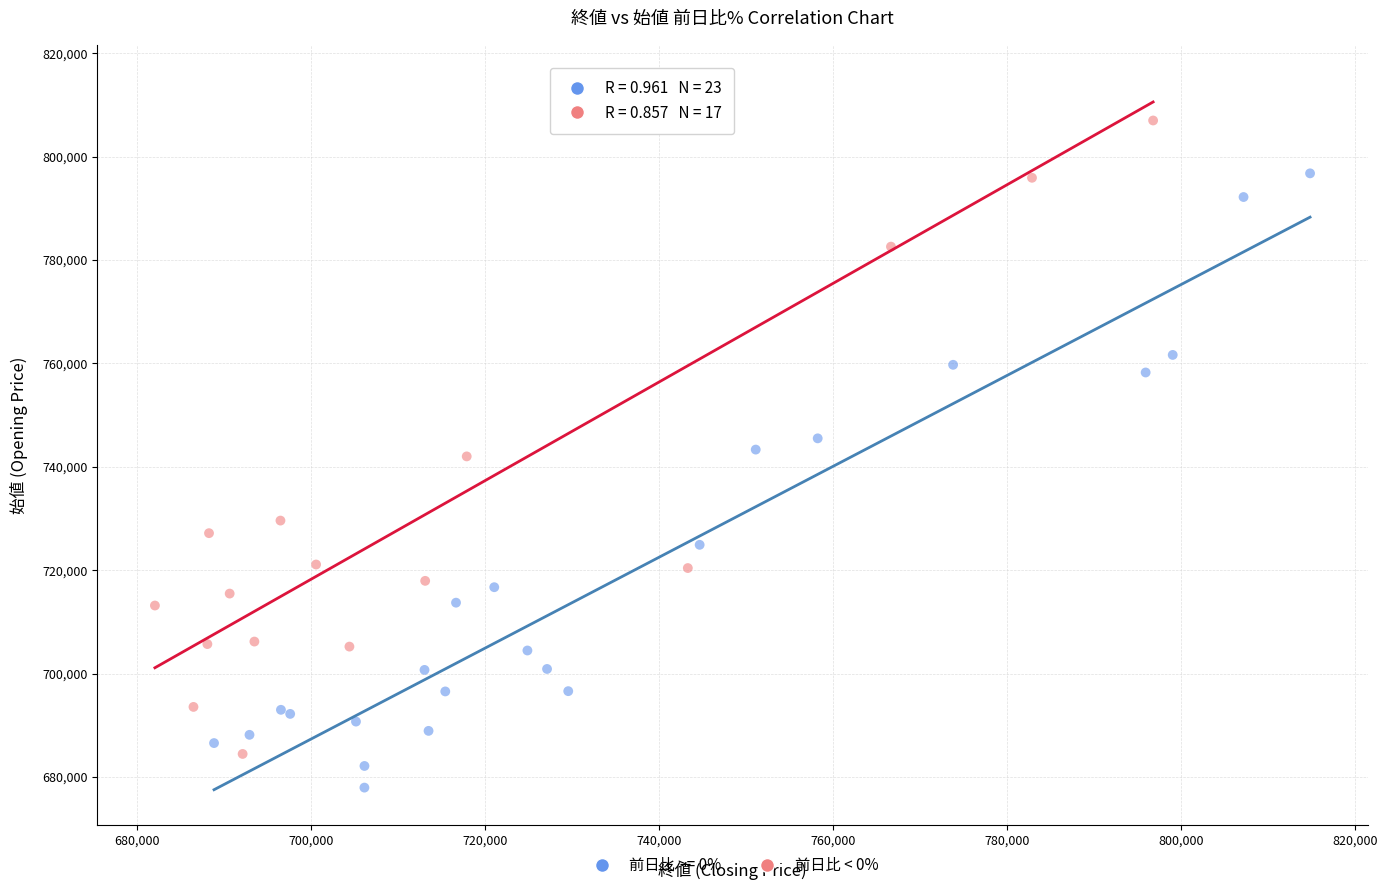

Which series reaches the minimum Y coordinate?

前日比 >= 0%